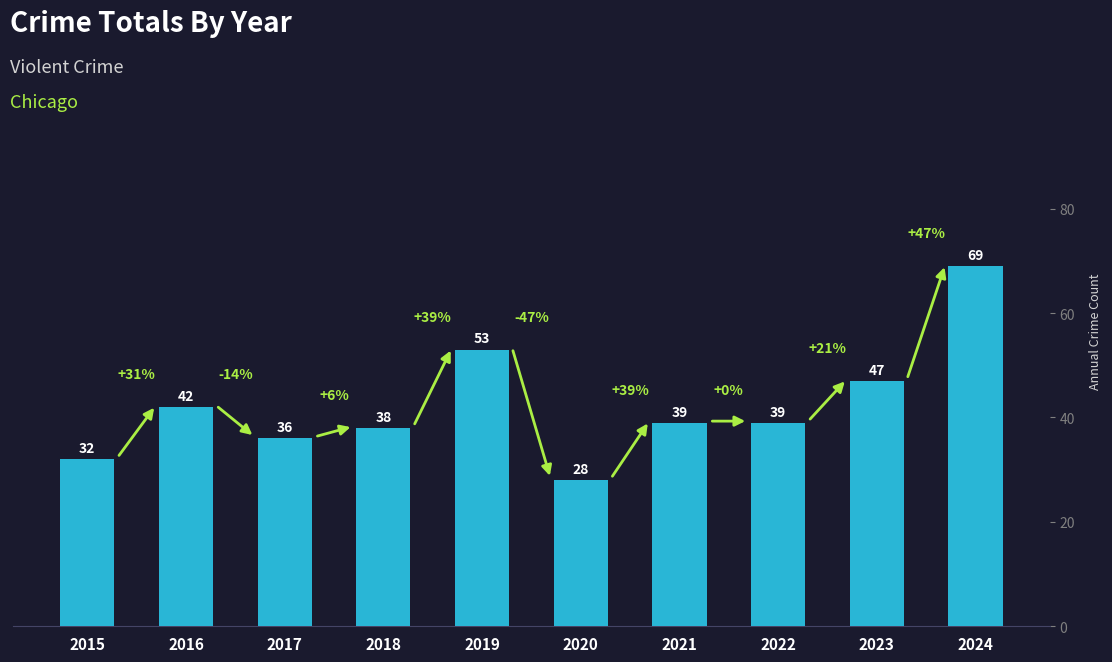

Reading left to right, list all the values displayed in this chart.

32	42	36	38	53	28	39	39	47	69